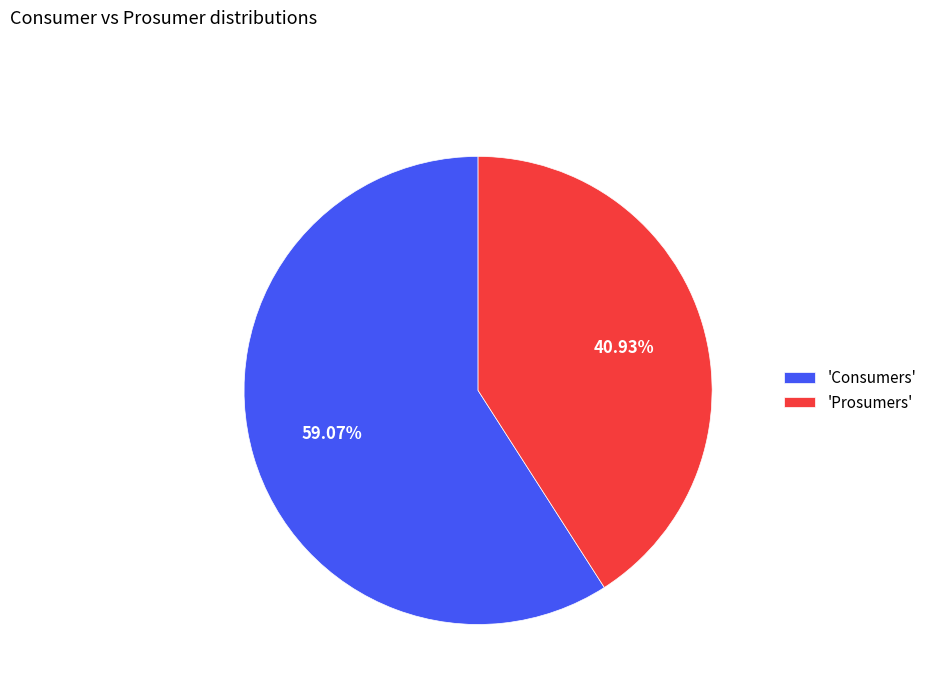

Which slice represents more than half of the pie?

'Consumers'